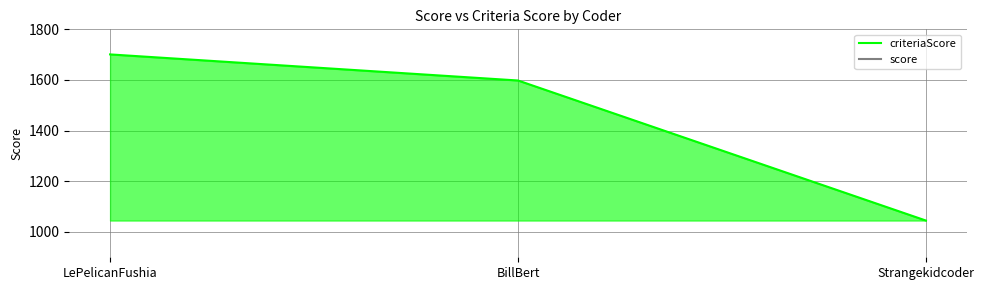

What is the difference between the criteriaScore values at LePelicanFushia and BillBert?

103